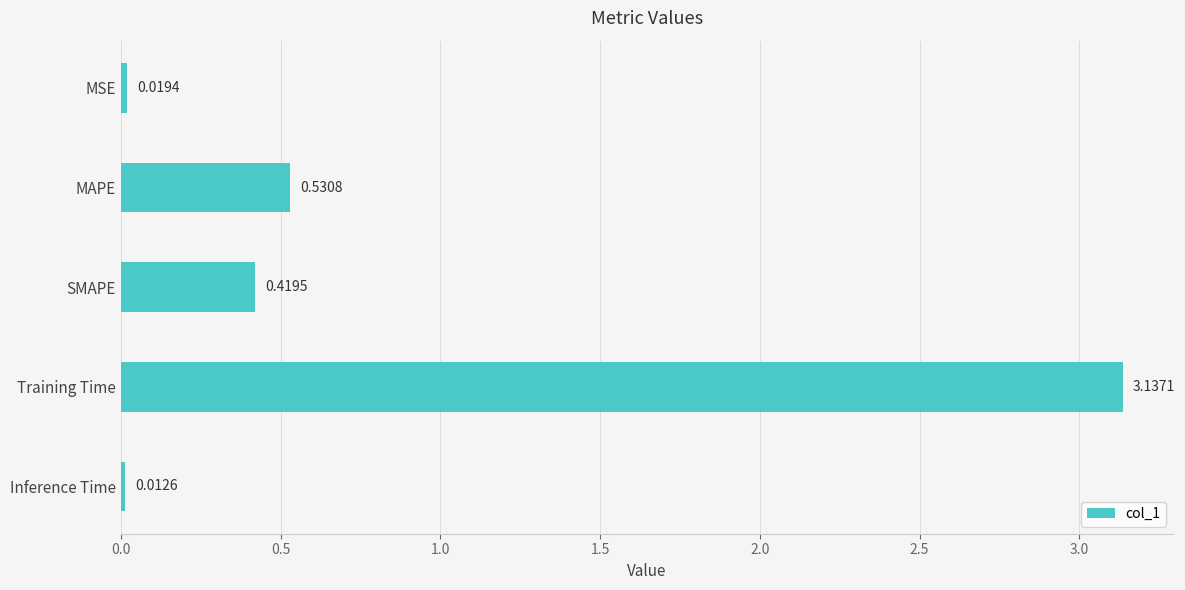

Which label corresponds to the smallest value in the chart?

Inference Time